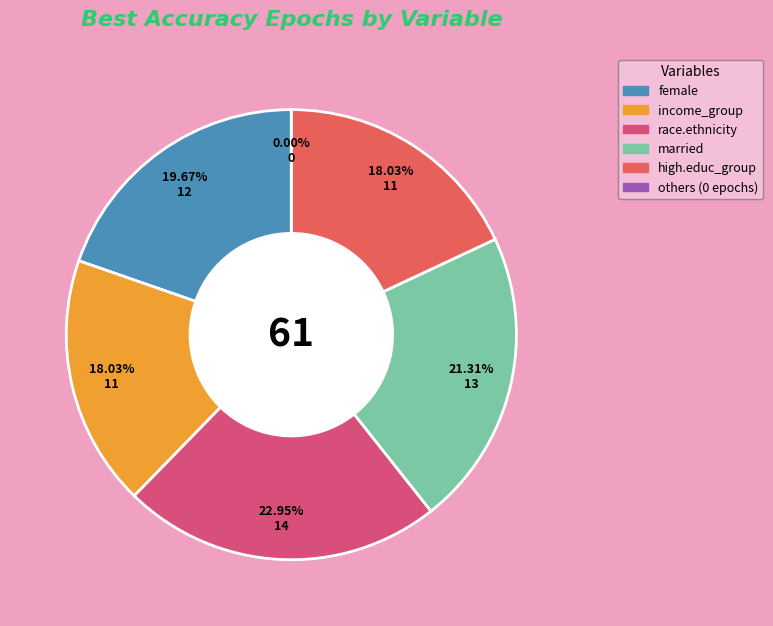

The nihtbx_reading slice represents 13% of the pie. True or false?

False